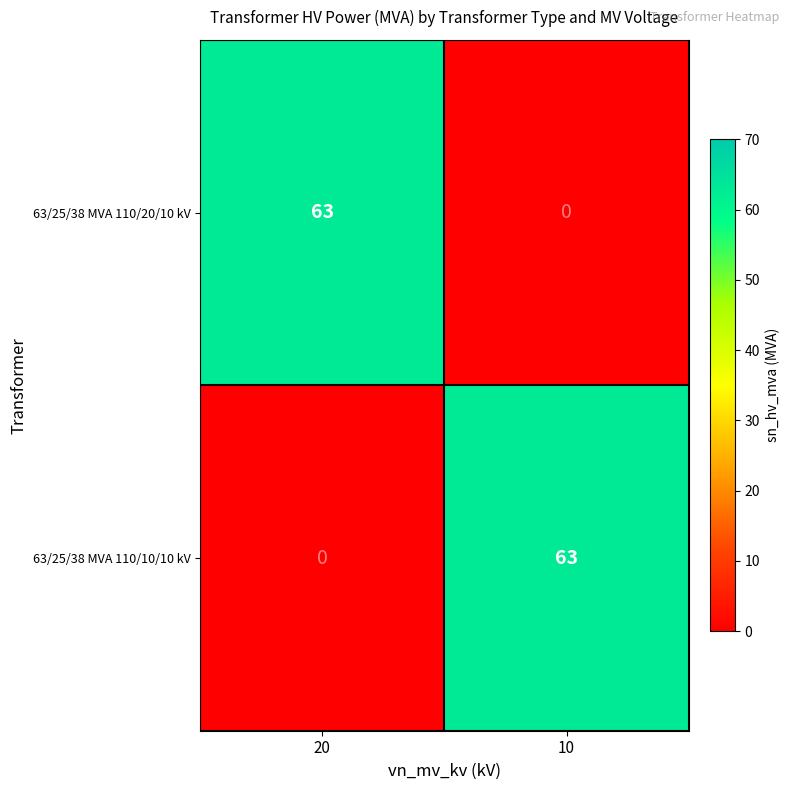

Reading left to right, what are all the values shown in this chart?

63/25/38 MVA 110/20/10 kV: 63	0
63/25/38 MVA 110/10/10 kV: 0	63